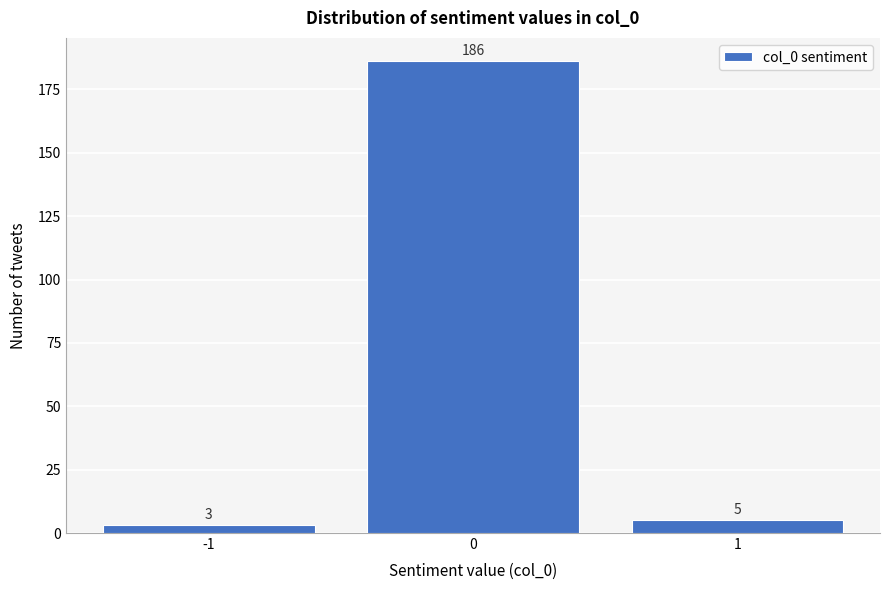

Reading left to right, transcribe this chart: for each bar, give the range it covers on the x-axis and its height.

-1.5 to -0.5: 3
-0.5 to 0.5: 186
0.5 to 1.5: 5